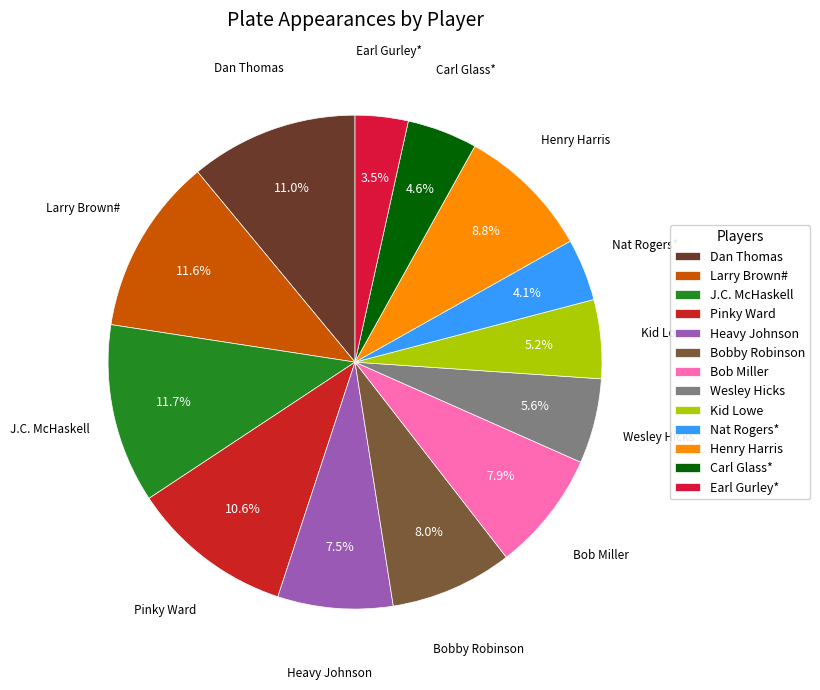

Which slice is the smallest?

Earl Gurley*